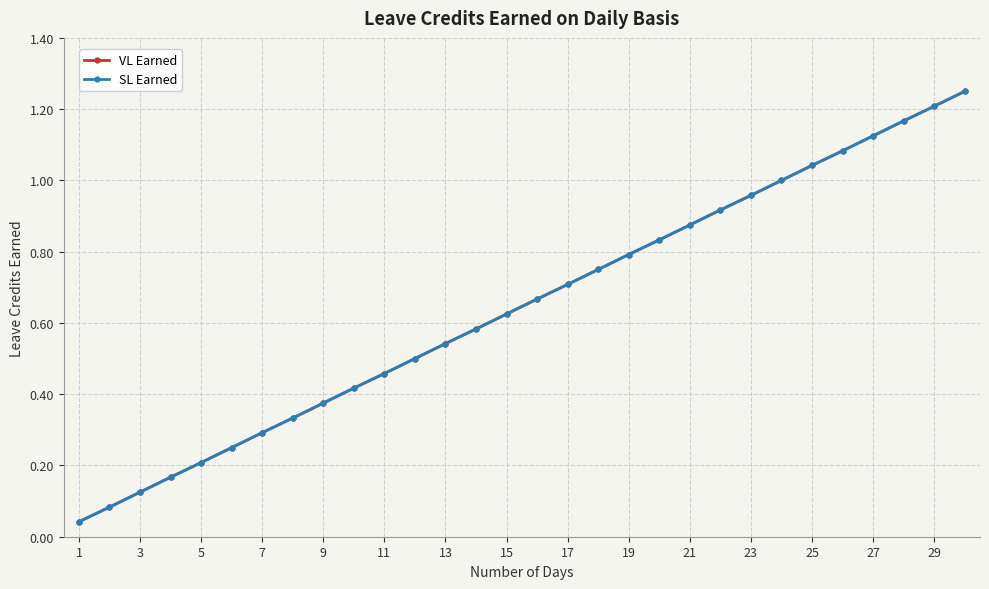

Is this an area chart (filled region under the line)?

No